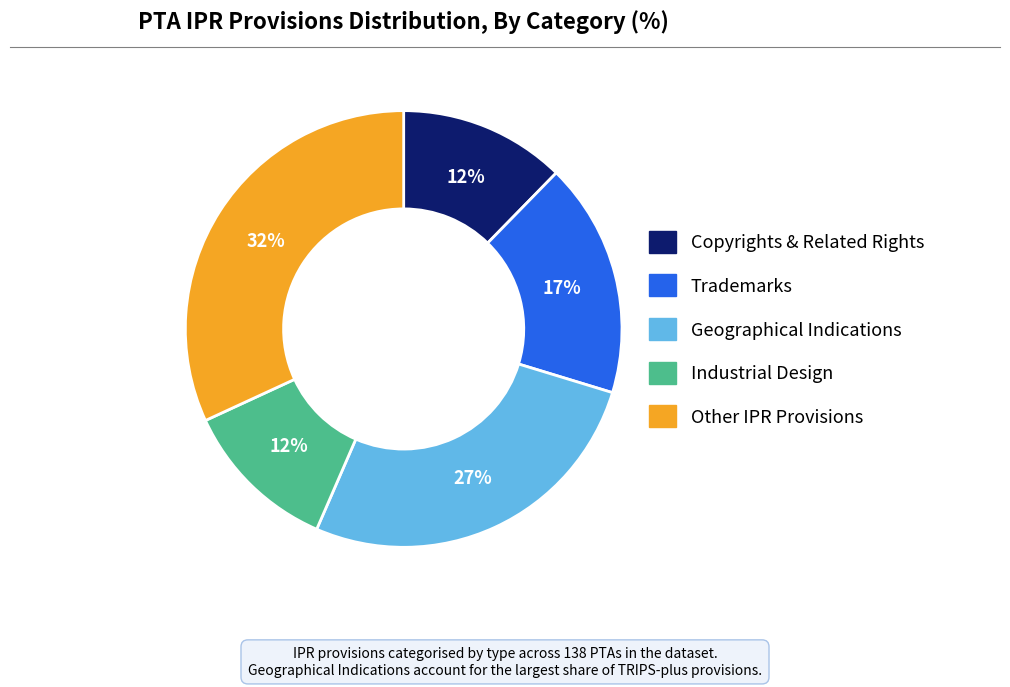

To the nearest percent, what is the difference between the largest and smallest slice percentages?

20%